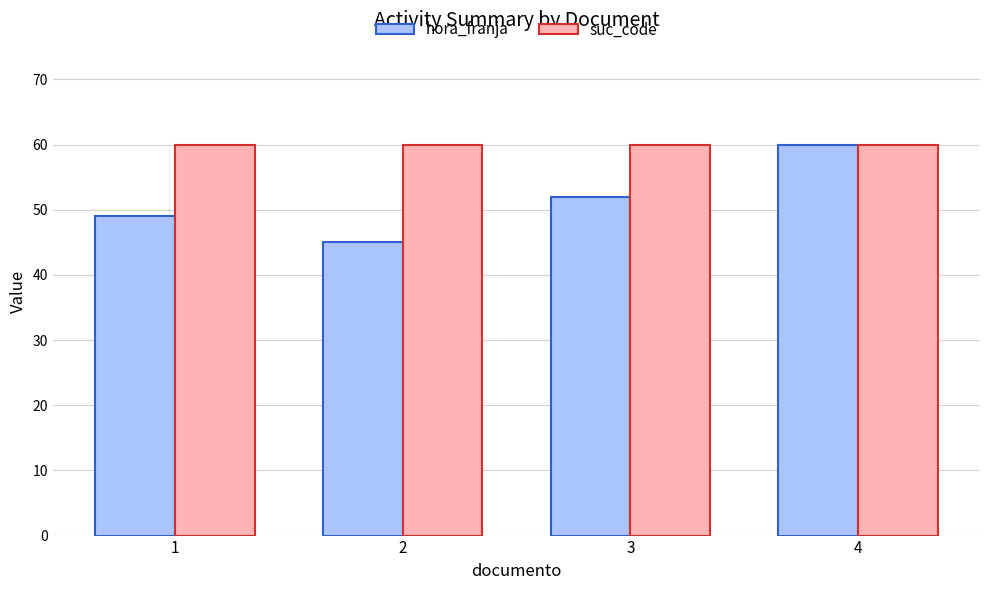

Reading left to right, transcribe all the data shown in this chart.

hora_franja: 1=49	2=45	3=52	4=60
suc_code: 1=60	2=60	3=60	4=60